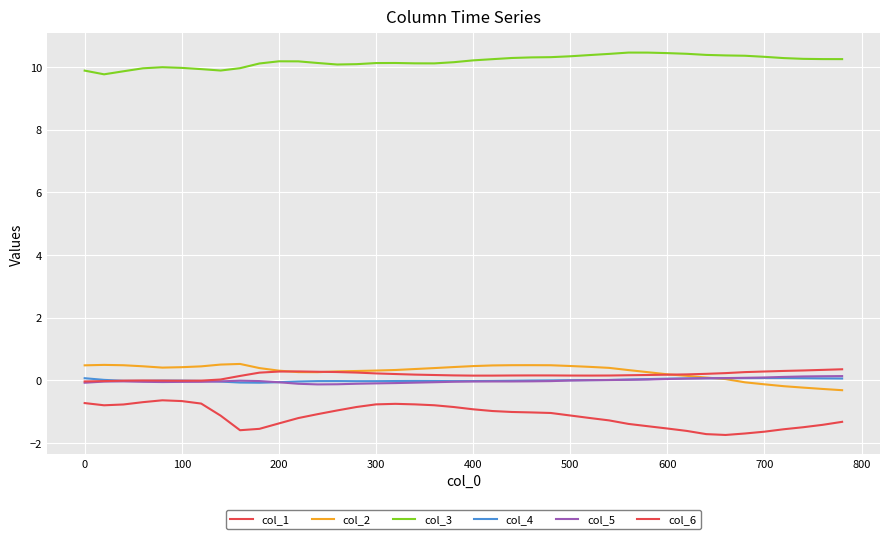

What is the highest value of the col_1 series?

-0.6